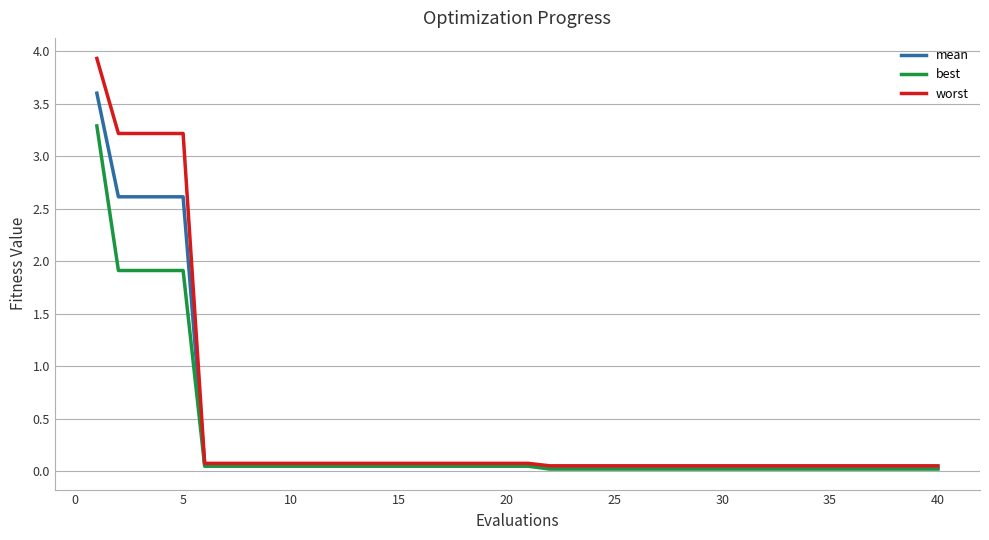

Rank the series by their average value, from lowest to highest.

best, mean, worst